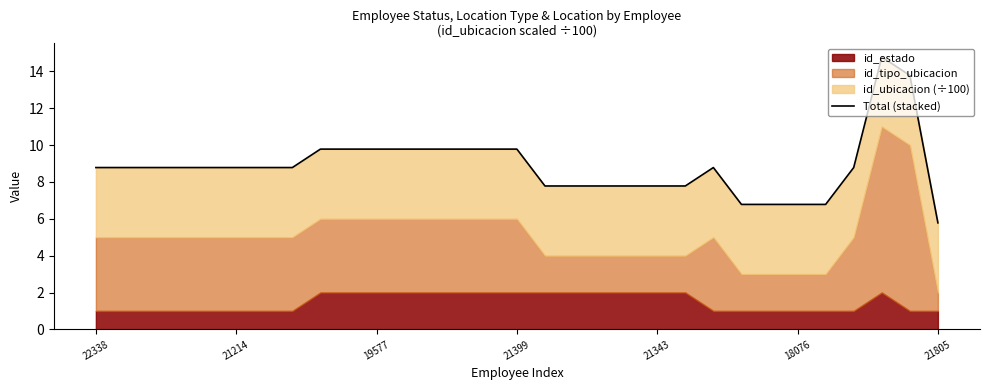

What is the average value?

8.8